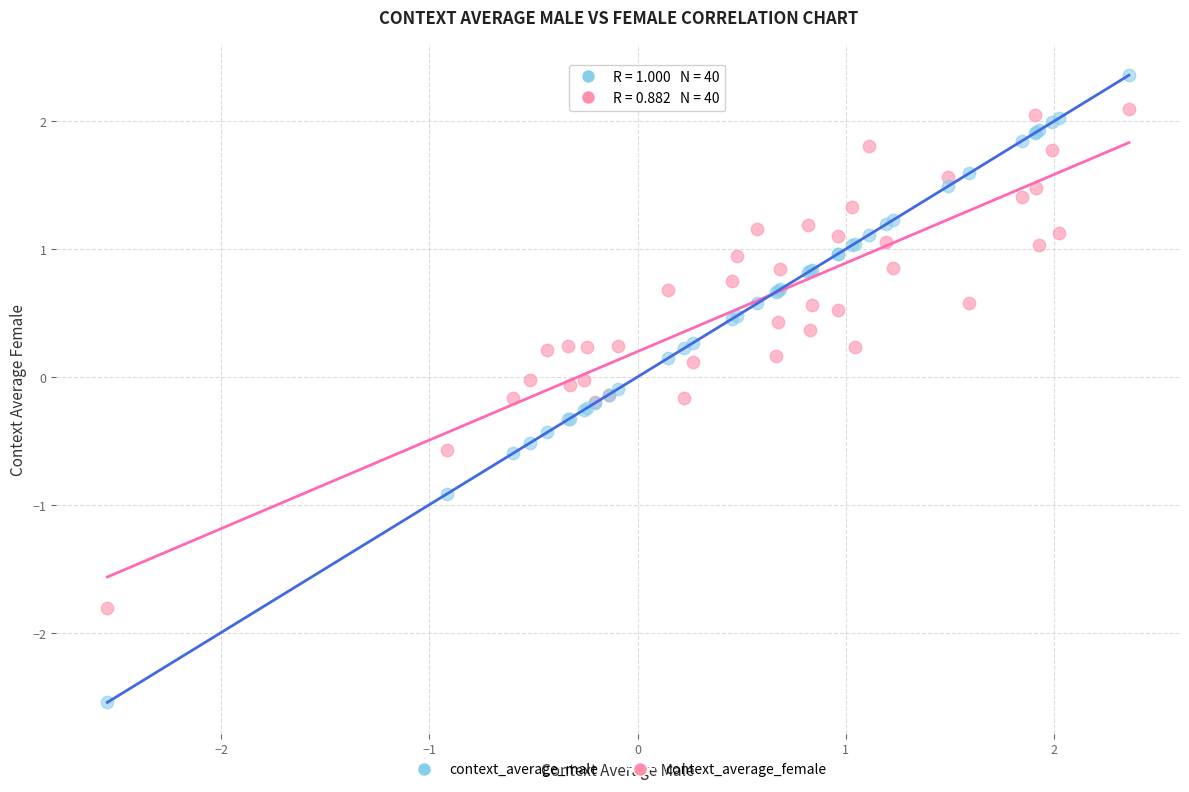

Which series has the widest spread of Y values?

context_average_male